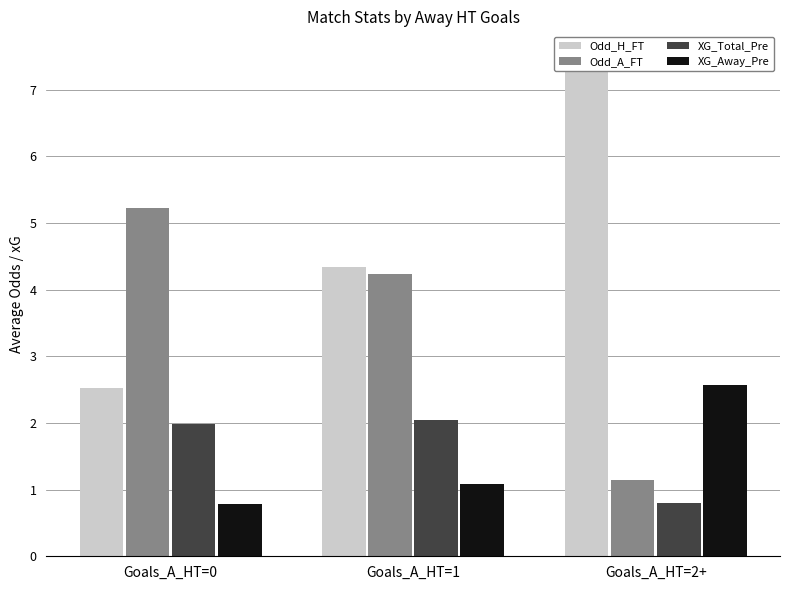

What is the average value of the XG_Away_Pre series?

1.5